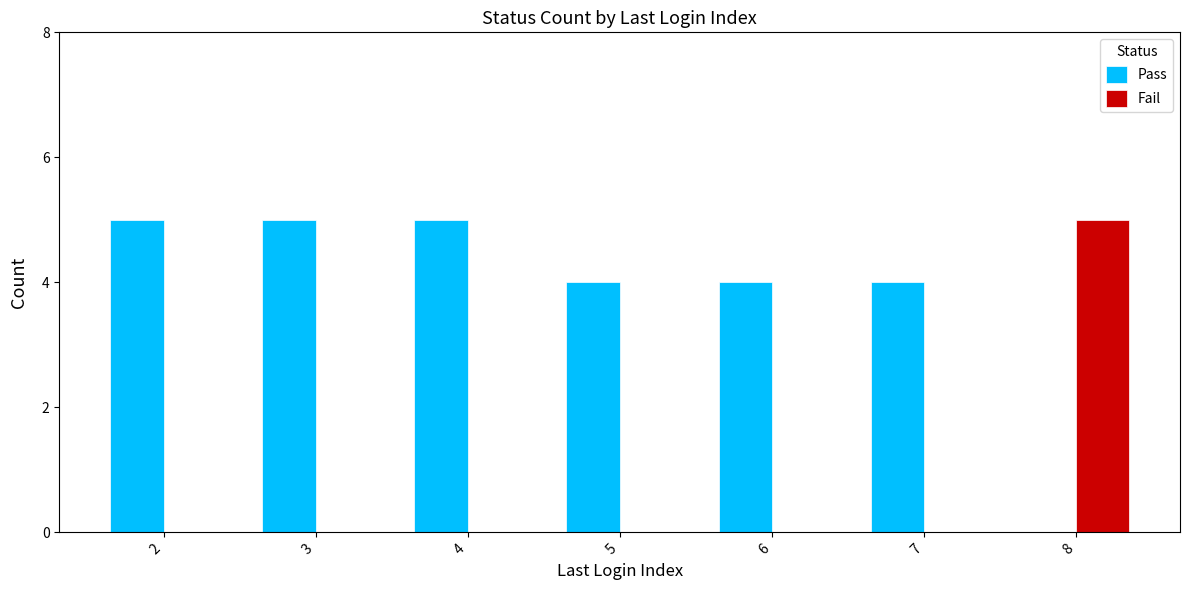

What is the greatest value displayed?

5